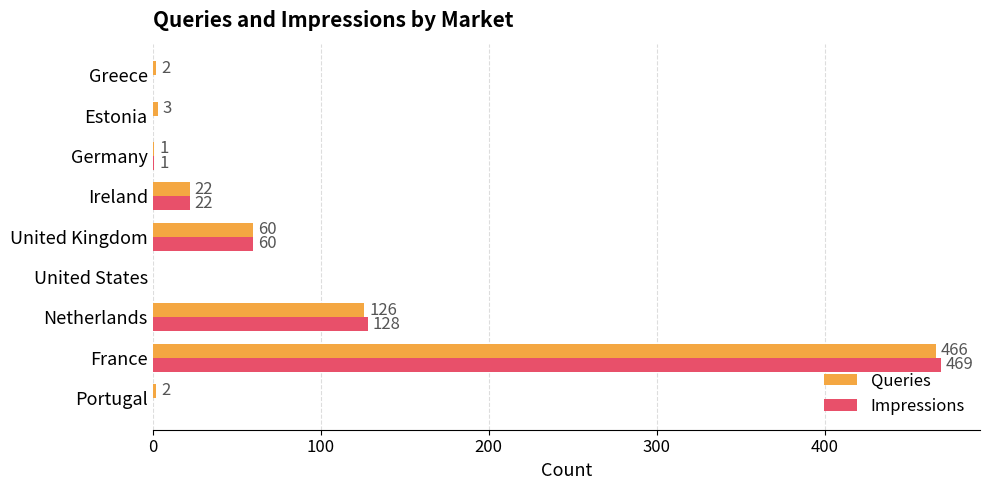

What is the greatest value displayed?

469